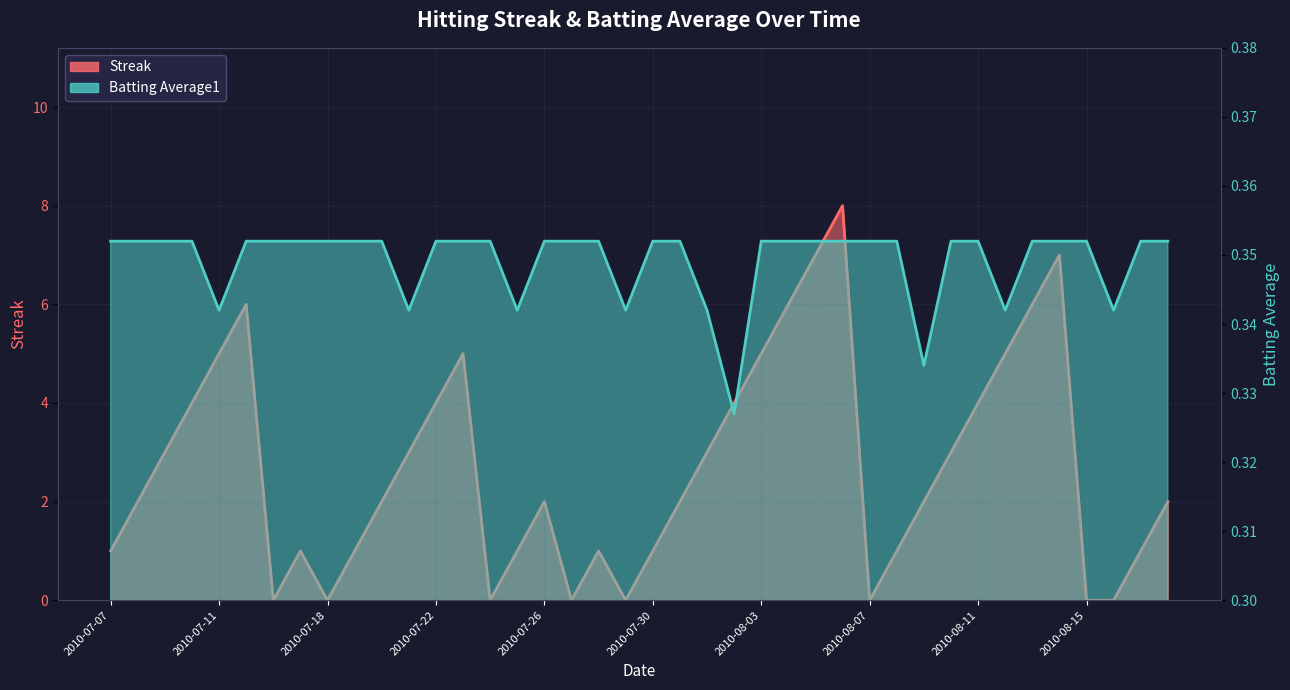

Reading right to left, transcribe all the data shown in this chart.

Streak: 2010-08-18=2.0	2010-08-17=1.0	2010-08-16=0.0	2010-08-15=0.0	2010-08-14=7.0	2010-08-13=6.0	2010-08-12=5.0	2010-08-11=4.0	2010-08-10=3.0	2010-08-09=2.0	2010-08-08=1.0	2010-08-07=0.0	2010-08-06=8.0	2010-08-05=7.0	2010-08-04=6.0	2010-08-03=5.0	2010-08-02=4.0	2010-08-01=3.0	2010-07-31=2.0	2010-07-30=1.0	2010-07-29=0.0	2010-07-28=1.0	2010-07-27=0.0	2010-07-26=2.0	2010-07-25=1.0	2010-07-24=0.0	2010-07-23=5.0	2010-07-22=4.0	2010-07-21=3.0	2010-07-20=2.0	2010-07-19=1.0	2010-07-18=0.0	2010-07-17=1.0	2010-07-16=0.0	2010-07-15=6.0	2010-07-11=5.0	2010-07-10=4.0	2010-07-09=3.0	2010-07-08=2.0	2010-07-07=1.0
Batting Average1: 2010-08-18=0.4	2010-08-17=0.4	2010-08-16=0.3	2010-08-15=0.4	2010-08-14=0.4	2010-08-13=0.4	2010-08-12=0.3	2010-08-11=0.4	2010-08-10=0.4	2010-08-09=0.3	2010-08-08=0.4	2010-08-07=0.4	2010-08-06=0.4	2010-08-05=0.4	2010-08-04=0.4	2010-08-03=0.4	2010-08-02=0.3	2010-08-01=0.3	2010-07-31=0.4	2010-07-30=0.4	2010-07-29=0.3	2010-07-28=0.4	2010-07-27=0.4	2010-07-26=0.4	2010-07-25=0.3	2010-07-24=0.4	2010-07-23=0.4	2010-07-22=0.4	2010-07-21=0.3	2010-07-20=0.4	2010-07-19=0.4	2010-07-18=0.4	2010-07-17=0.4	2010-07-16=0.4	2010-07-15=0.4	2010-07-11=0.3	2010-07-10=0.4	2010-07-09=0.4	2010-07-08=0.4	2010-07-07=0.4